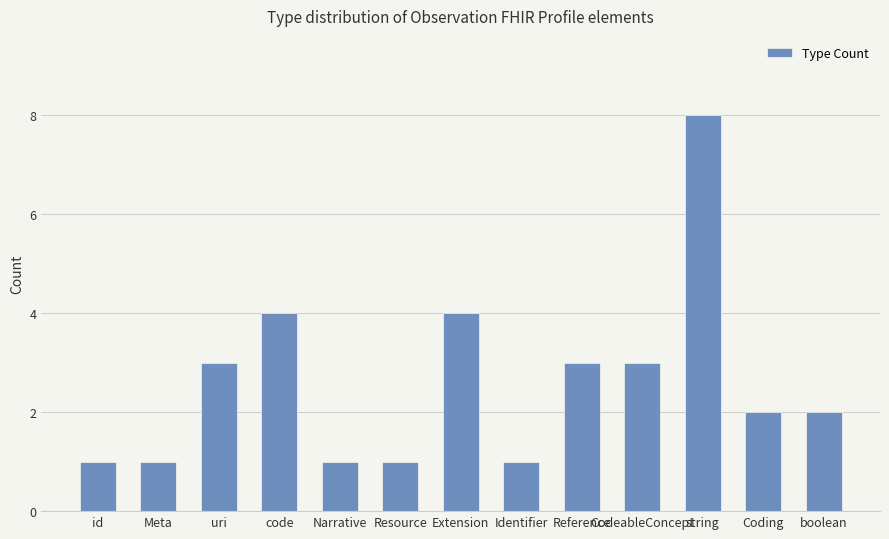

What is the average value?

3